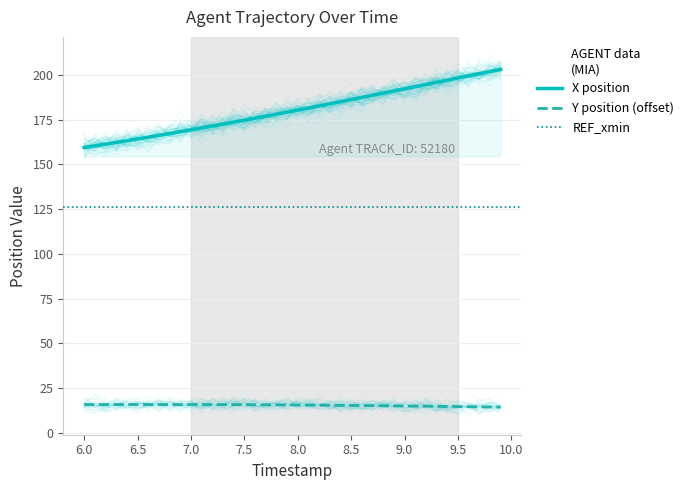

True or false: Y position (offset) has a value of 15.6 at 8.0.

True